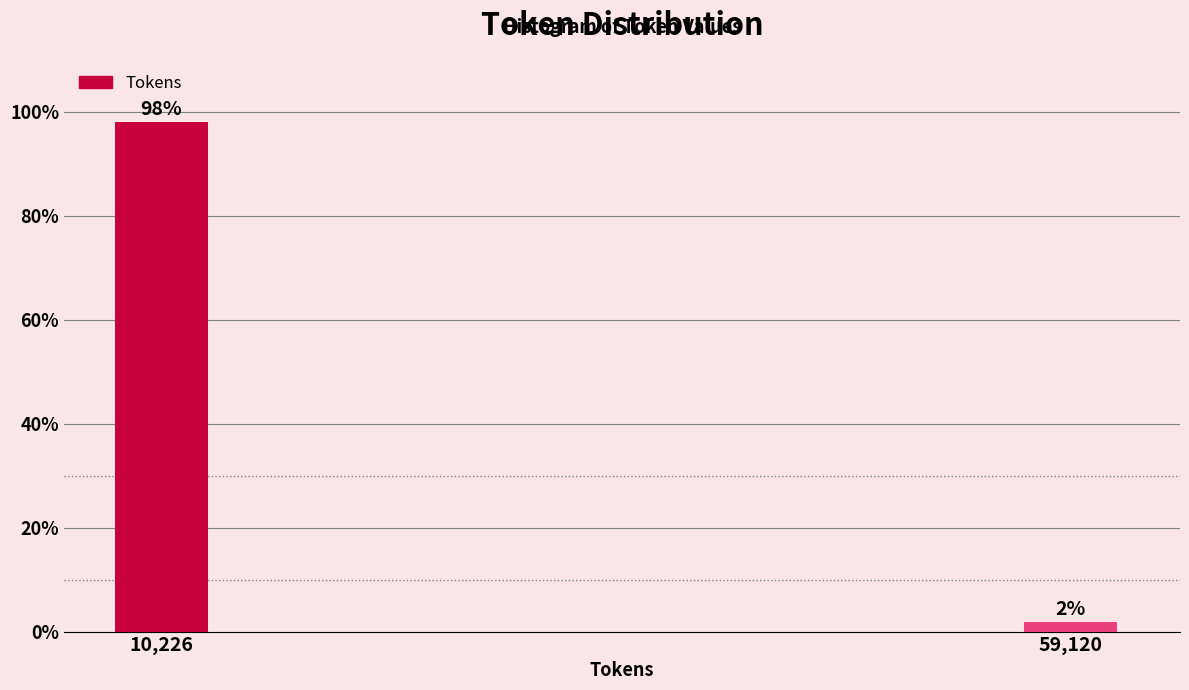

Is it true that the value at 10,226 is 40.9?

False